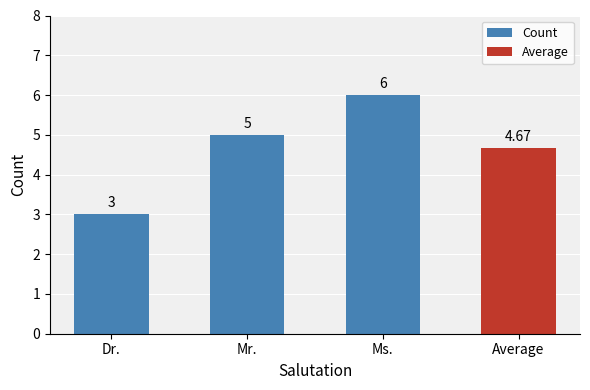

What is the difference between the maximum and minimum values?

3.0